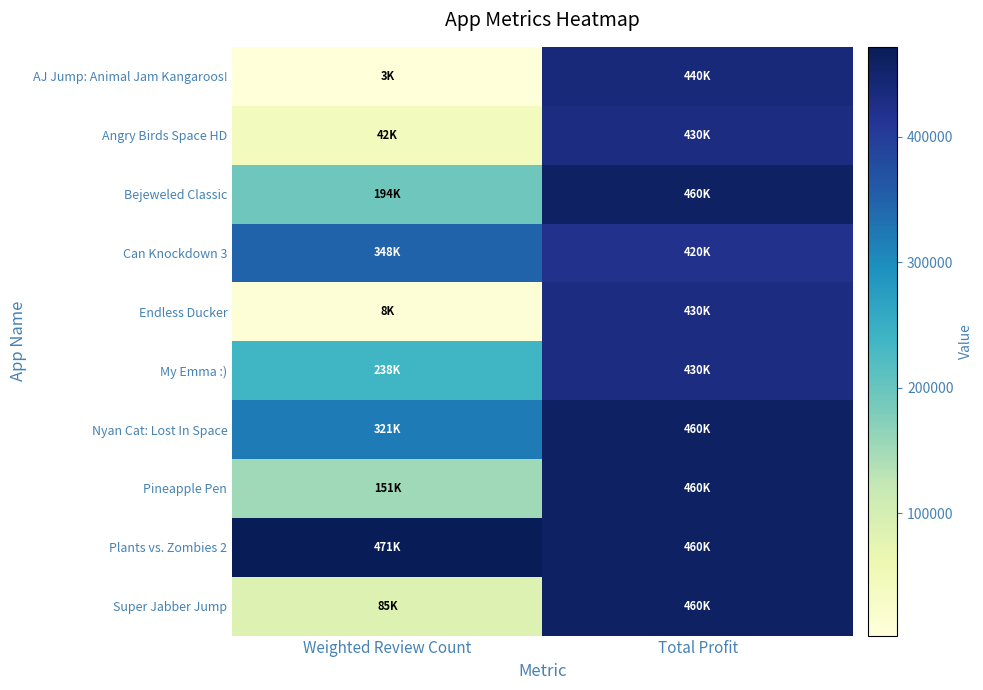

Reading left to right, list all the values displayed in this chart.

AJ Jump: Animal Jam Kangaroos!: Weighted Review Count=2506	Total Profit=440200
Angry Birds Space HD: Weighted Review Count=41676	Total Profit=430000
Bejeweled Classic: Weighted Review Count=193689	Total Profit=460000
Can Knockdown 3: Weighted Review Count=348375	Total Profit=420100
Endless Ducker: Weighted Review Count=7646	Total Profit=430000
My Emma :): Weighted Review Count=237983	Total Profit=430000
Nyan Cat: Lost In Space: Weighted Review Count=320995	Total Profit=460000
Pineapple Pen: Weighted Review Count=151339	Total Profit=460000
Plants vs. Zombies 2: Weighted Review Count=471489	Total Profit=460000
Super Jabber Jump: Weighted Review Count=85278	Total Profit=460000